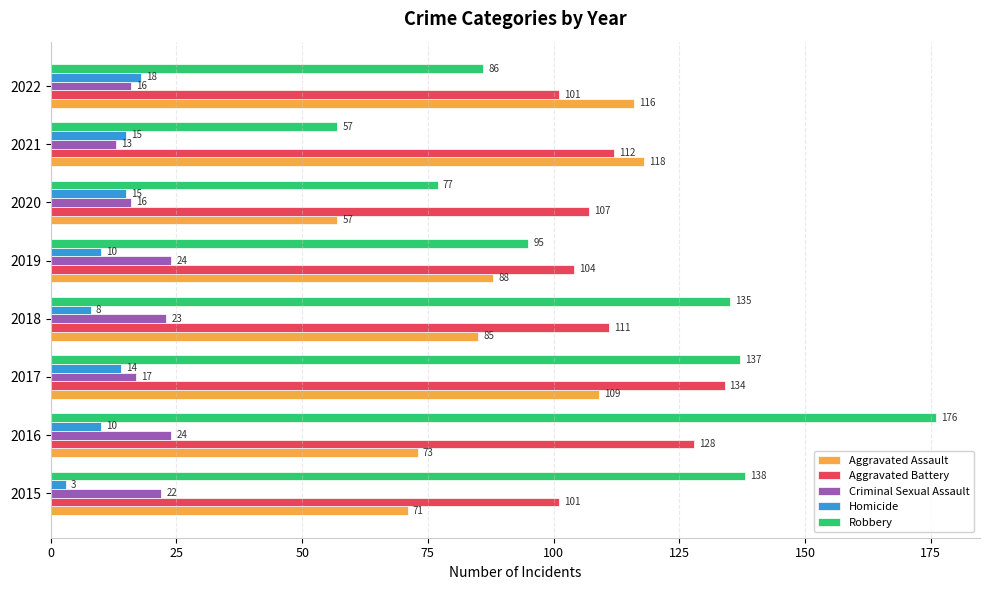

Which series has the widest spread of values?

Robbery